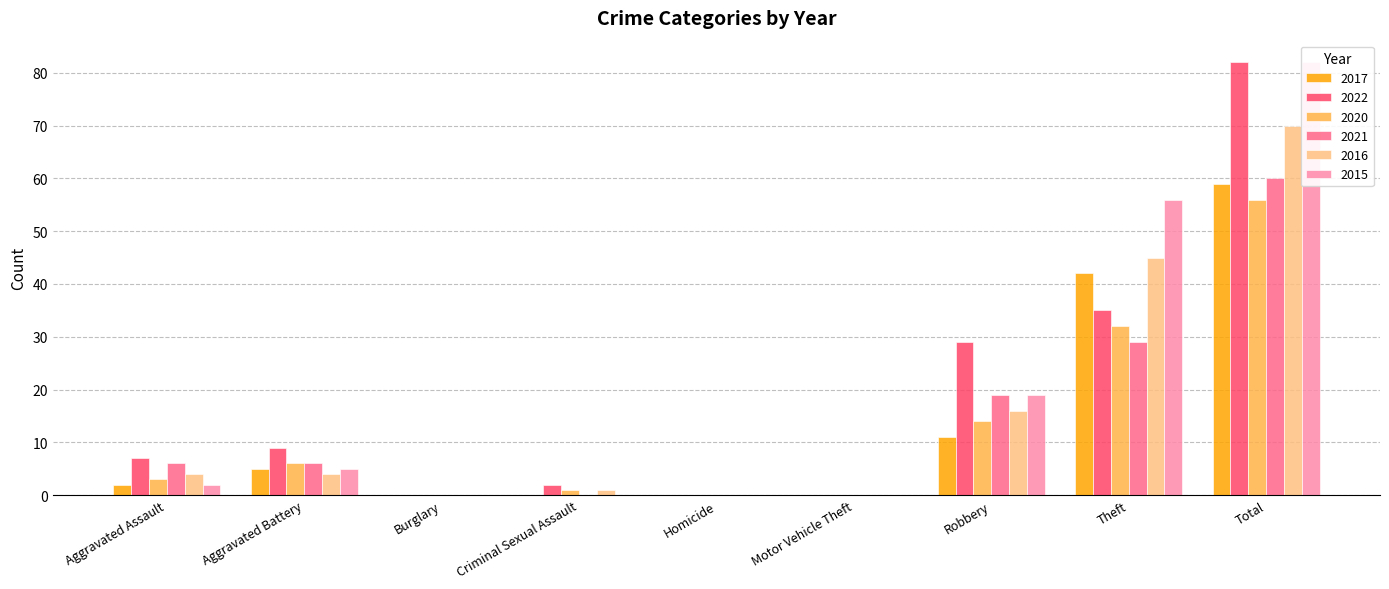

What is the difference between the 2022 values at Theft and Aggravated Assault?

28